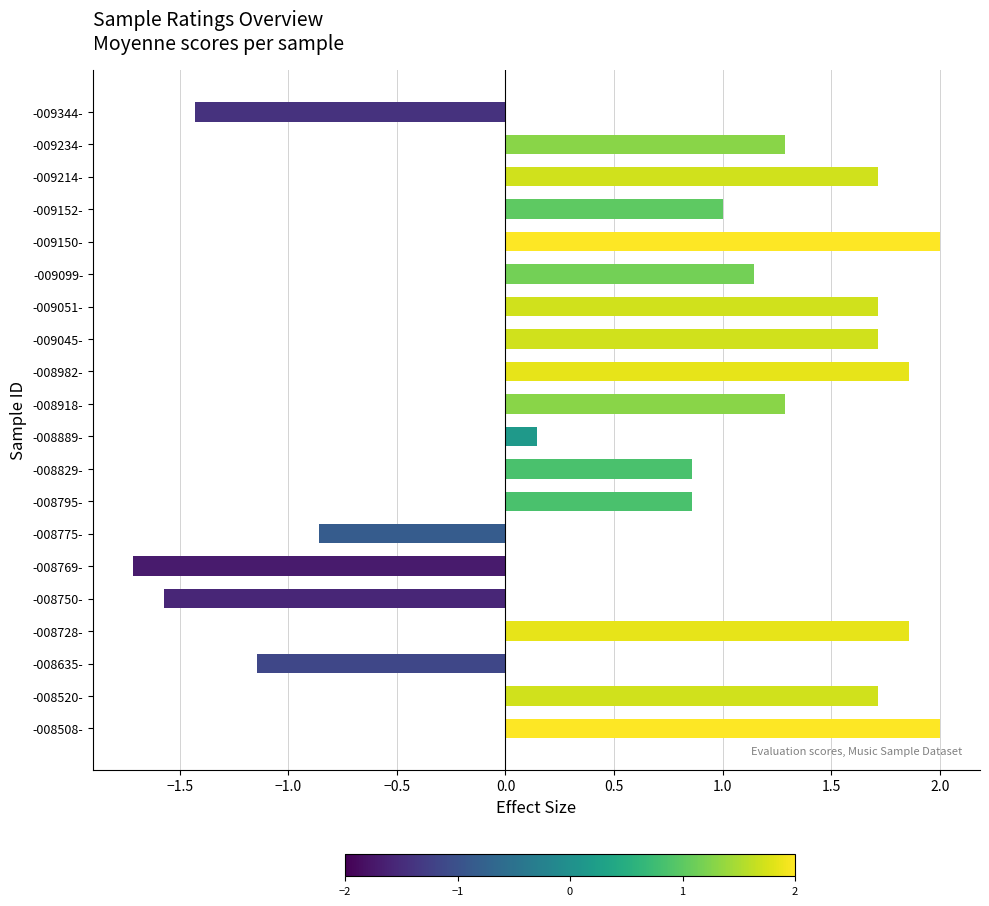

The value at -009344- is -2.5. True or false?

False